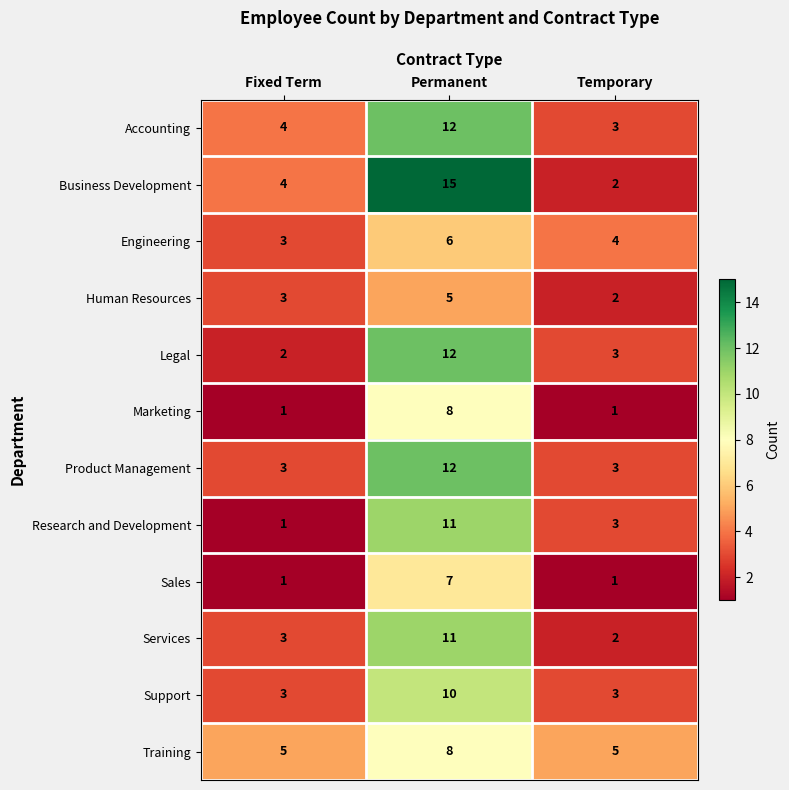

What is the total value across all series at Permanent?

117